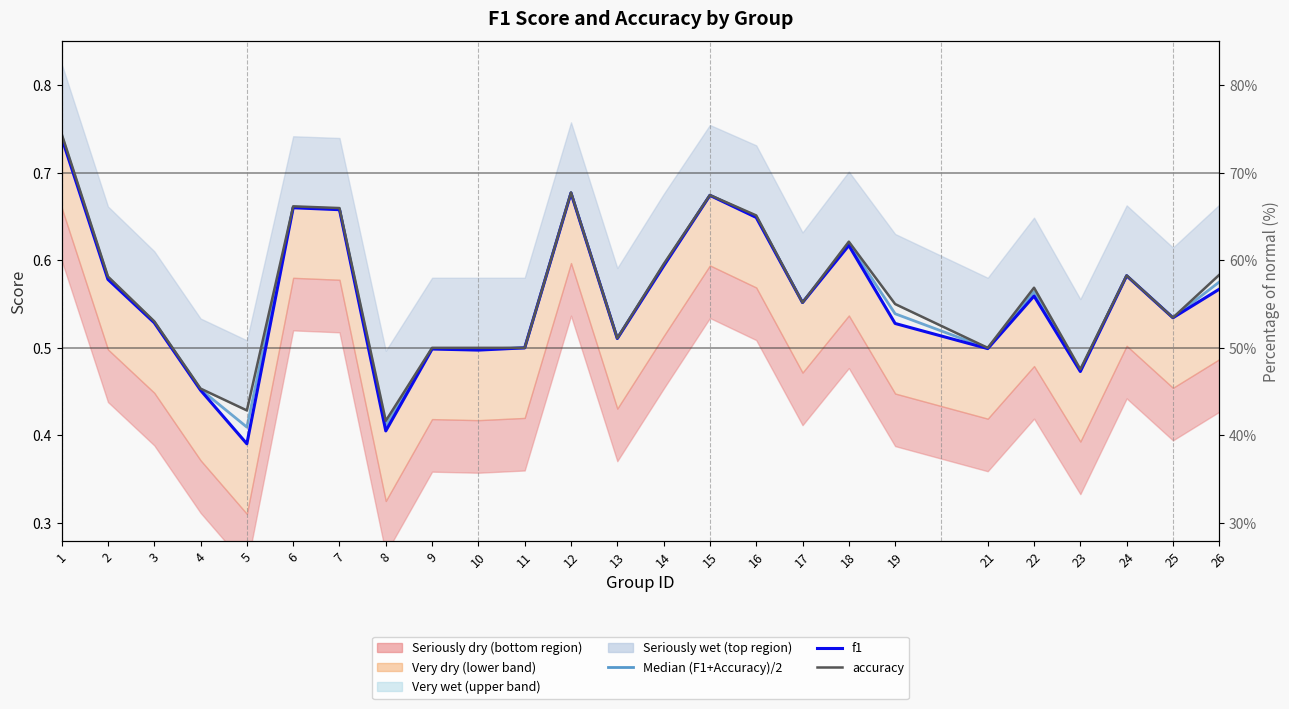

At which category does accuracy reach its first local peak?

6